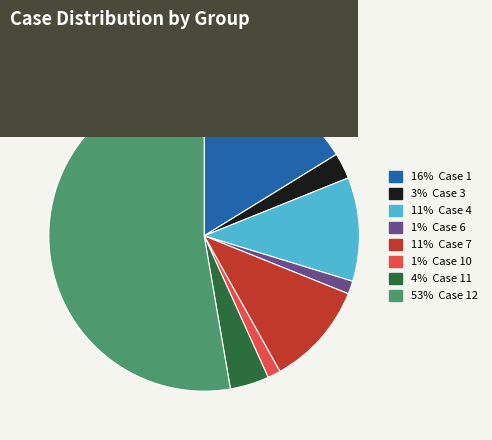

Does any single category account for the majority?

Yes